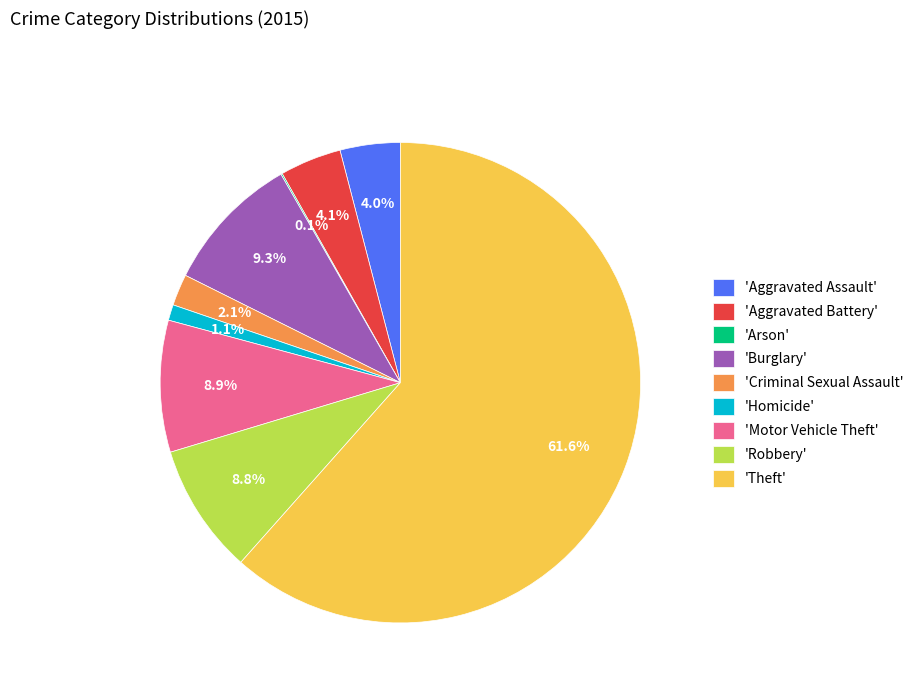

What percentage is NOT represented by 'Homicide'?

98.9%